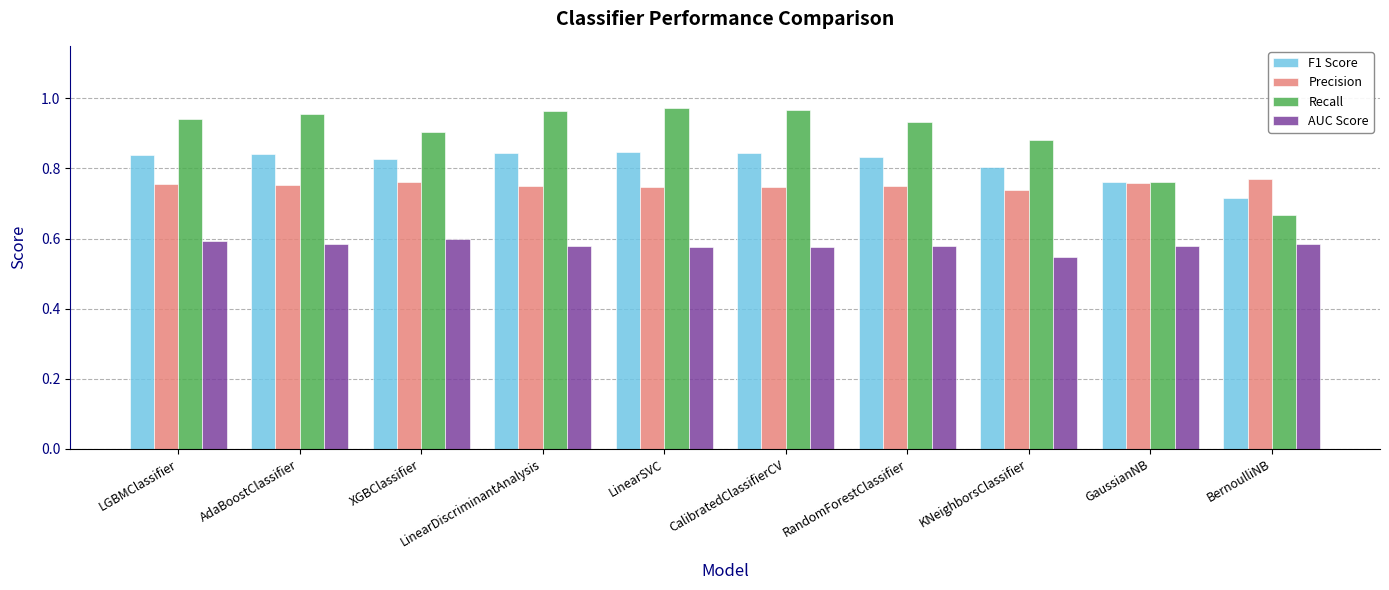

Where is Precision nearest to the value 0?

KNeighborsClassifier